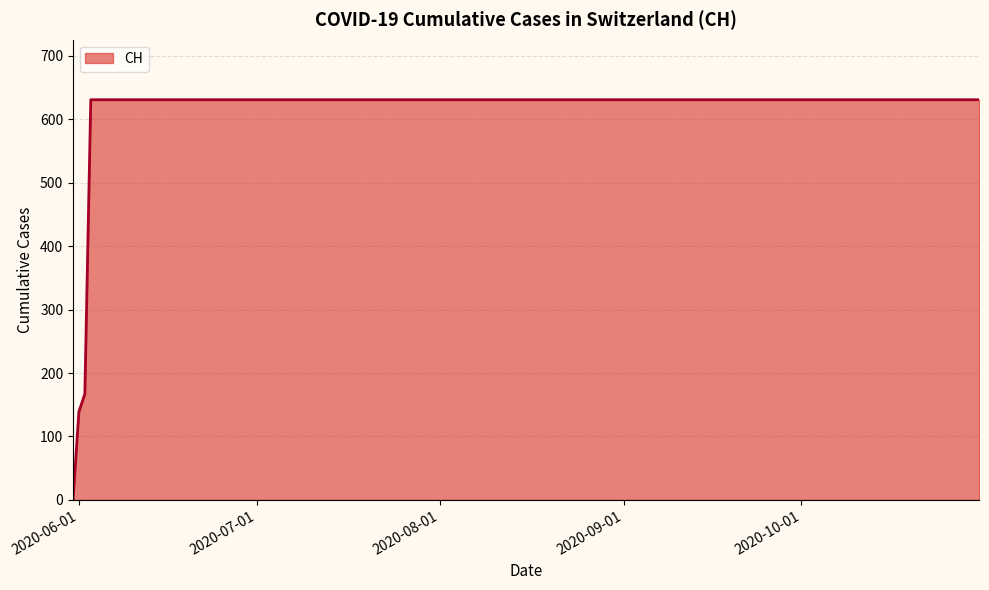

What is the difference between the maximum and minimum values?

631